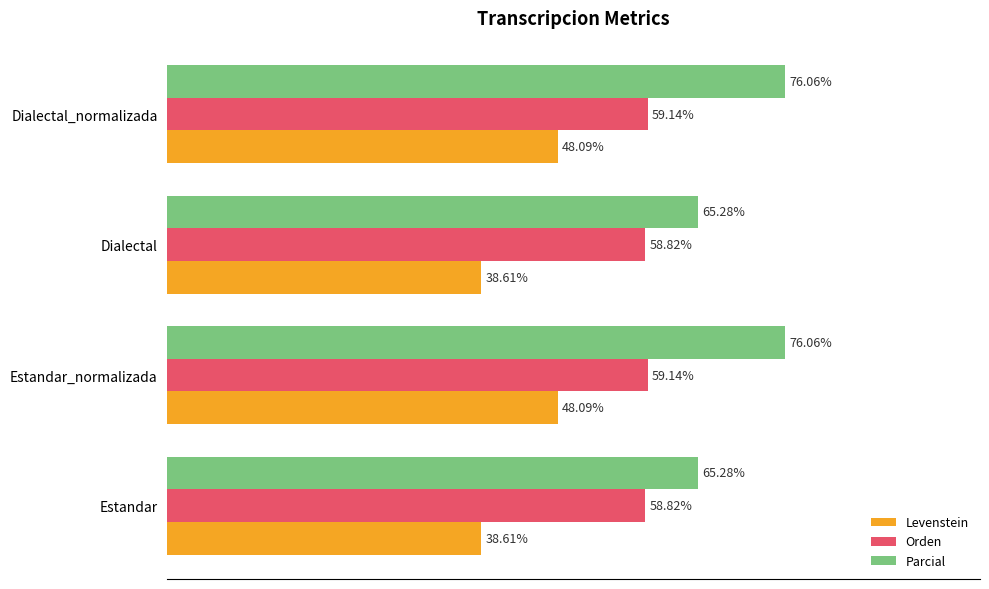

Which series has the largest range (max minus min)?

Parcial